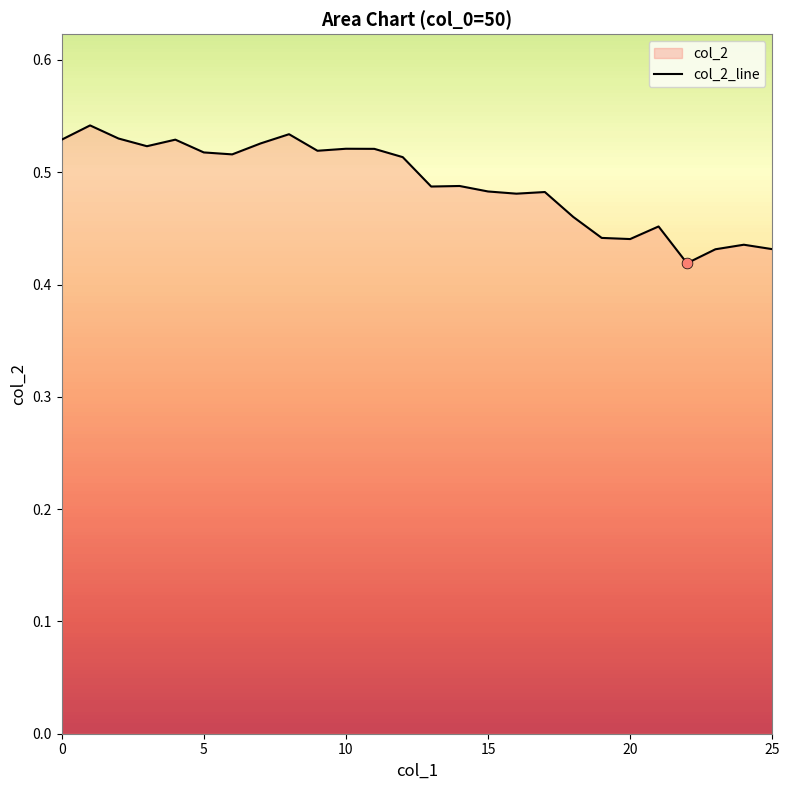

Which has a higher value, 24 or 6?

6